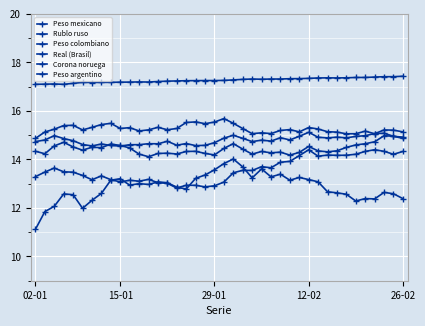

Is this an area chart (filled region under the line)?

No